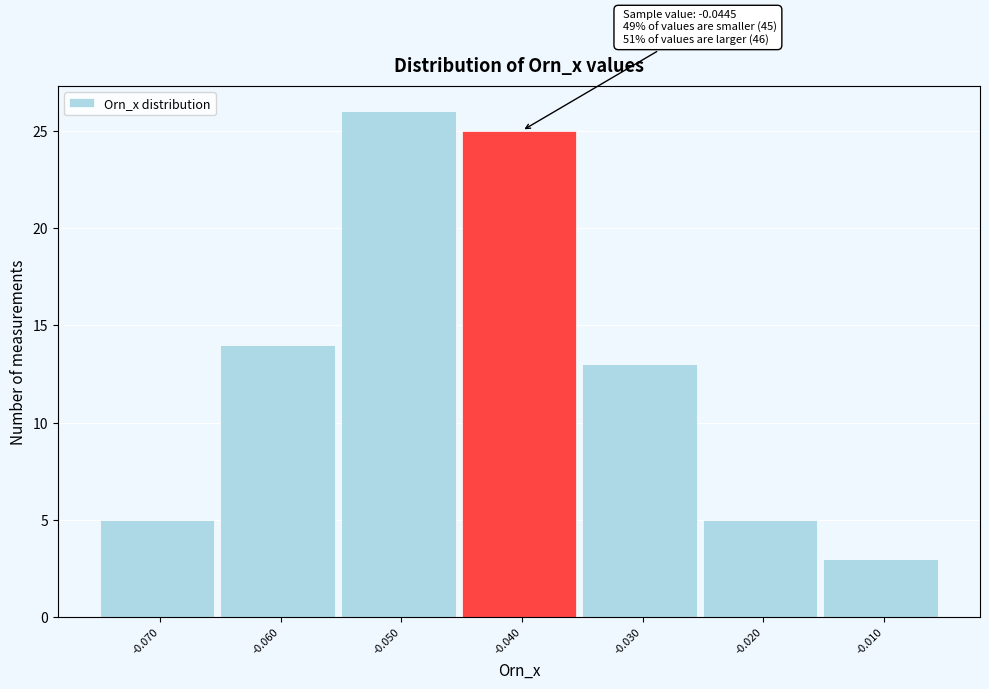

Which range on the x-axis has the tallest bar?

-0.055 to -0.045